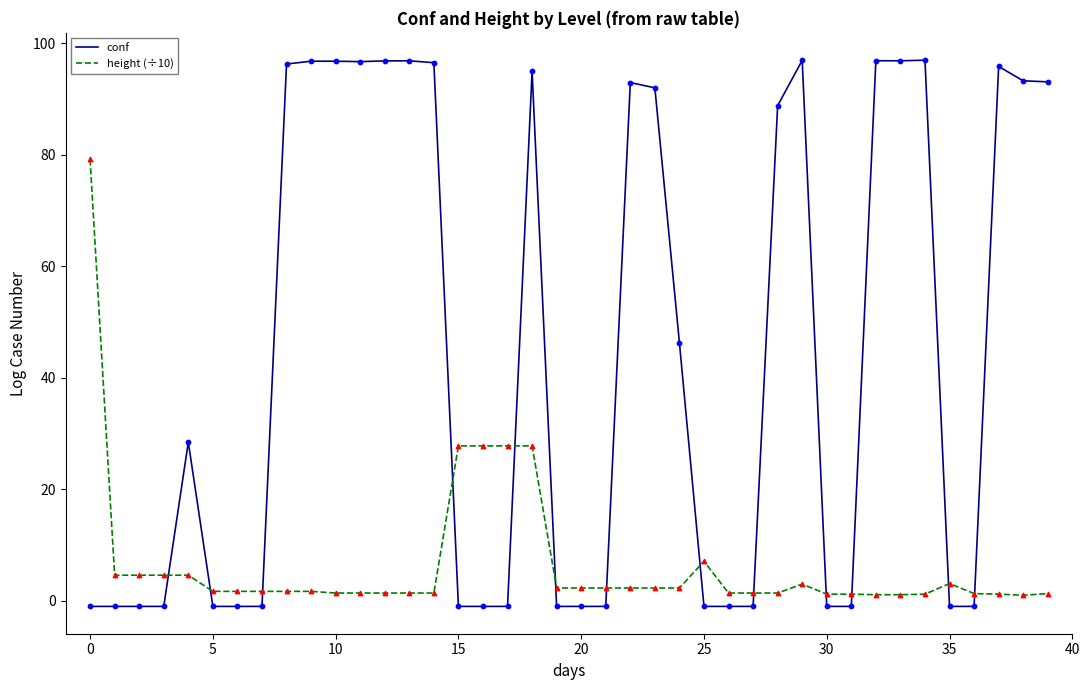

Which series has the largest total across all categories?

conf